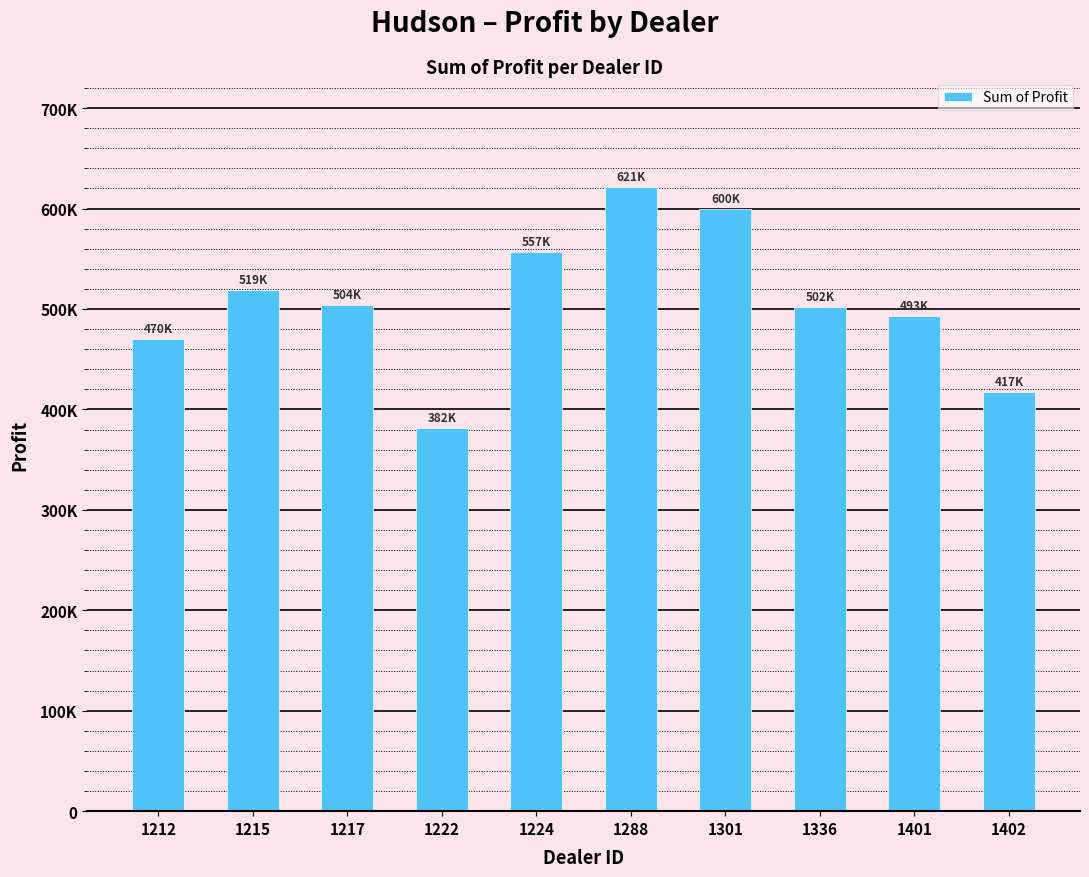

Are the bars horizontal?

No